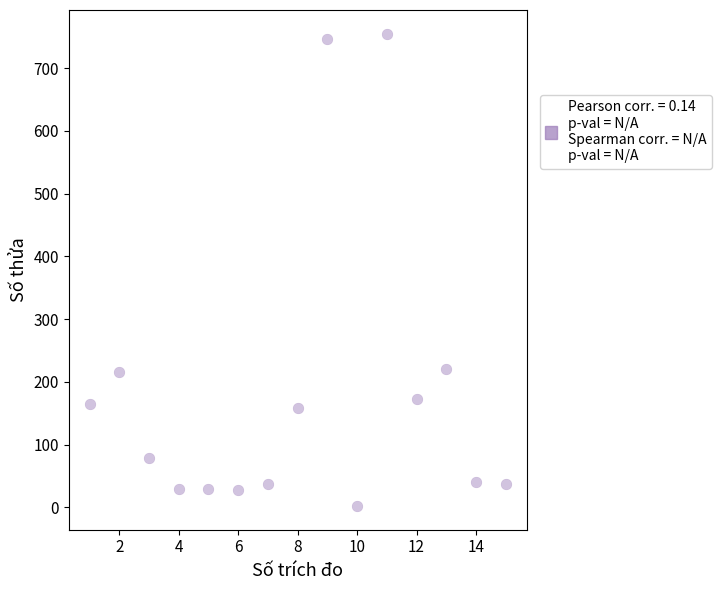

What is the range of X values (max minus min)?

14